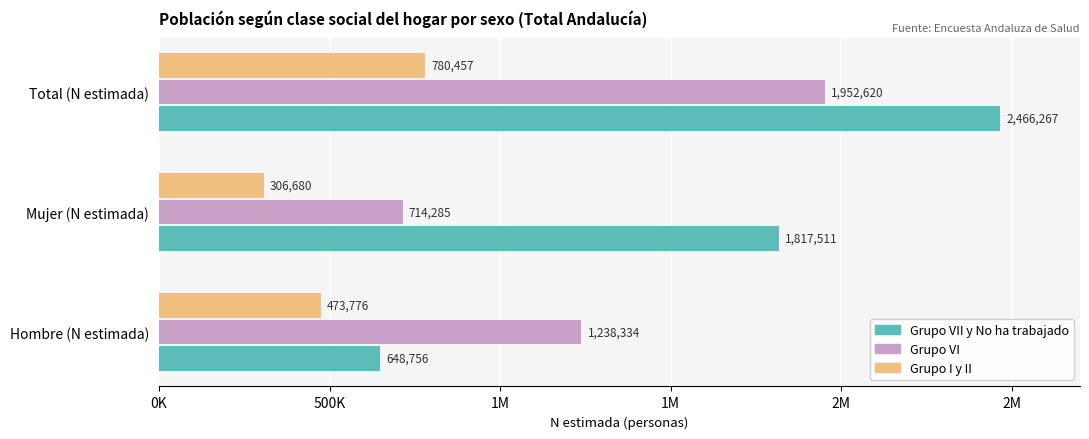

What are all the series names shown in the legend?

Grupo VII y No ha trabajado, Grupo VI, Grupo I y II